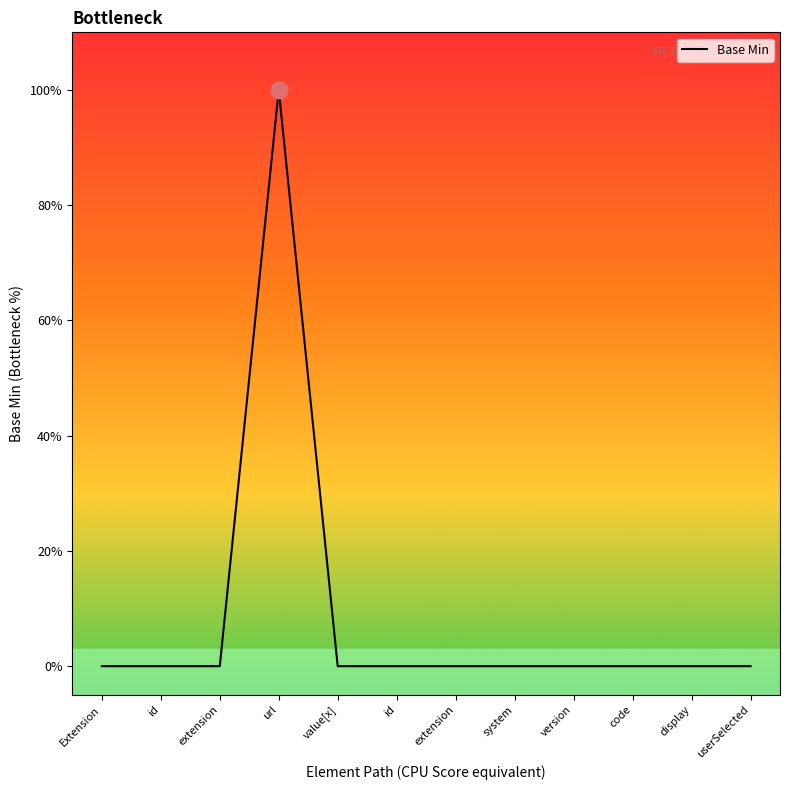

Count the values in the range 0 to 1.

12